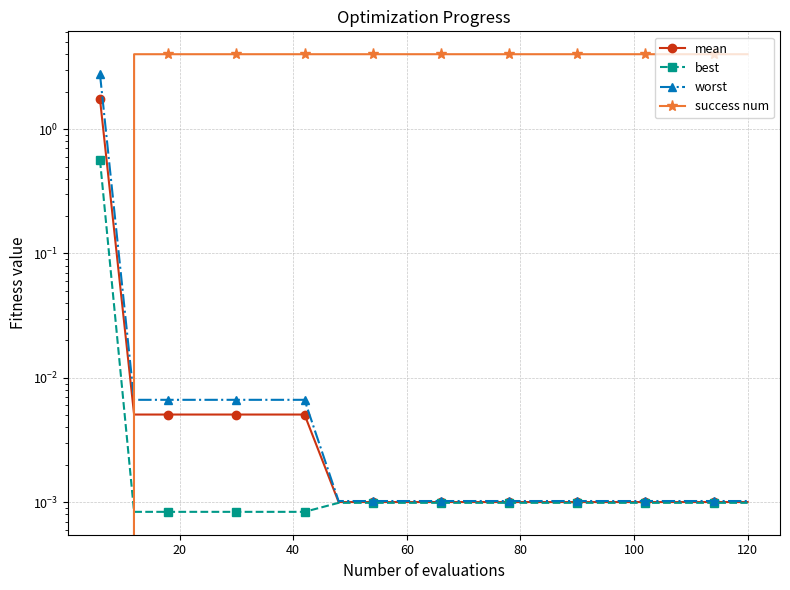

At how many categories does at least one series exceed 1?

20